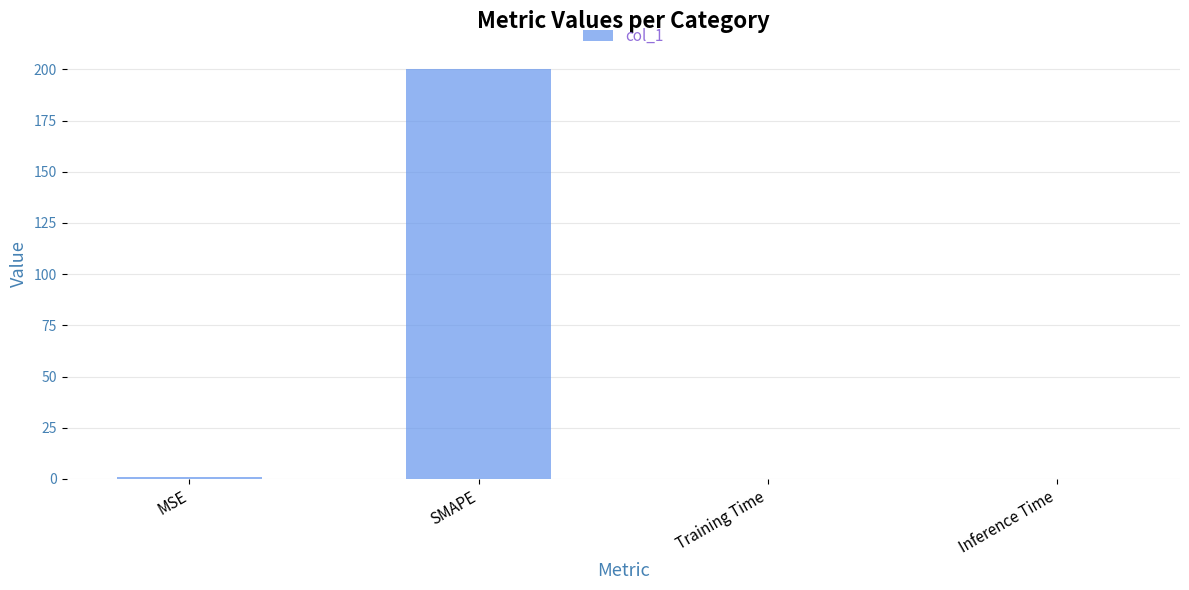

Between MSE and SMAPE, which is larger?

SMAPE